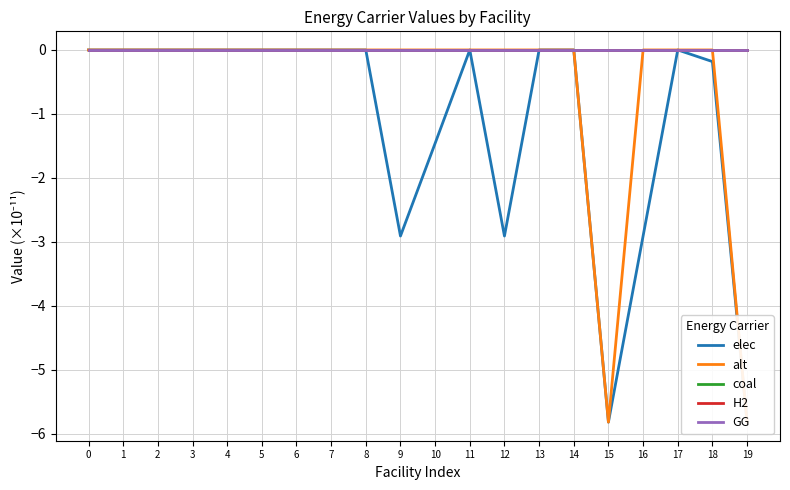

The elec series shows -1.9 at 9. True or false?

False